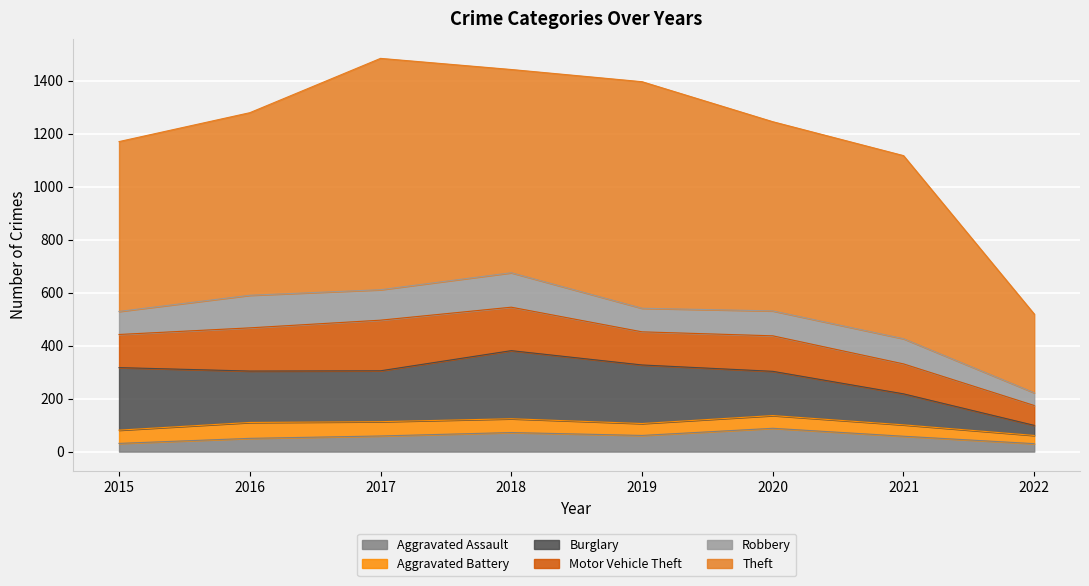

At which category does the chart reach its peak across all series?

2017